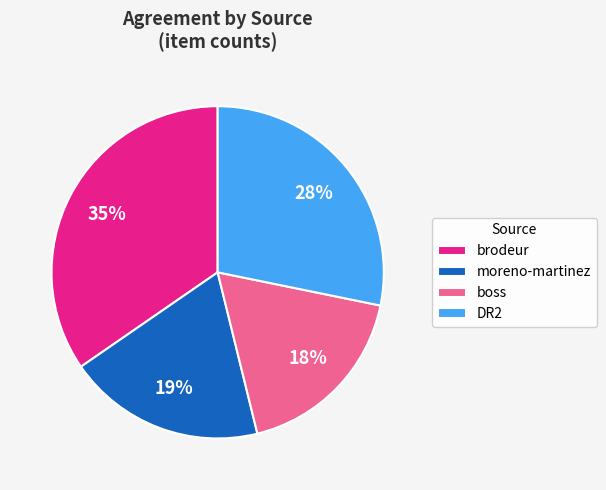

True or false: brodeur accounts for 35% of the total.

True